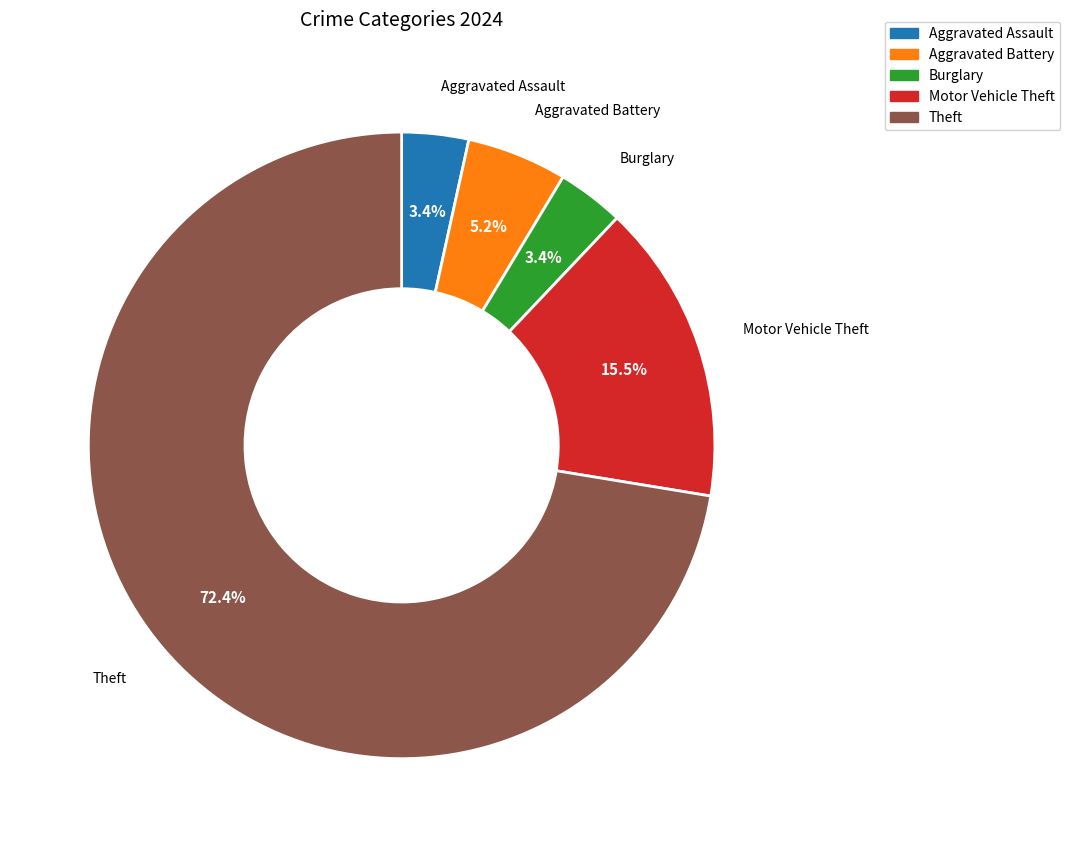

How many segments does this pie chart have?

5